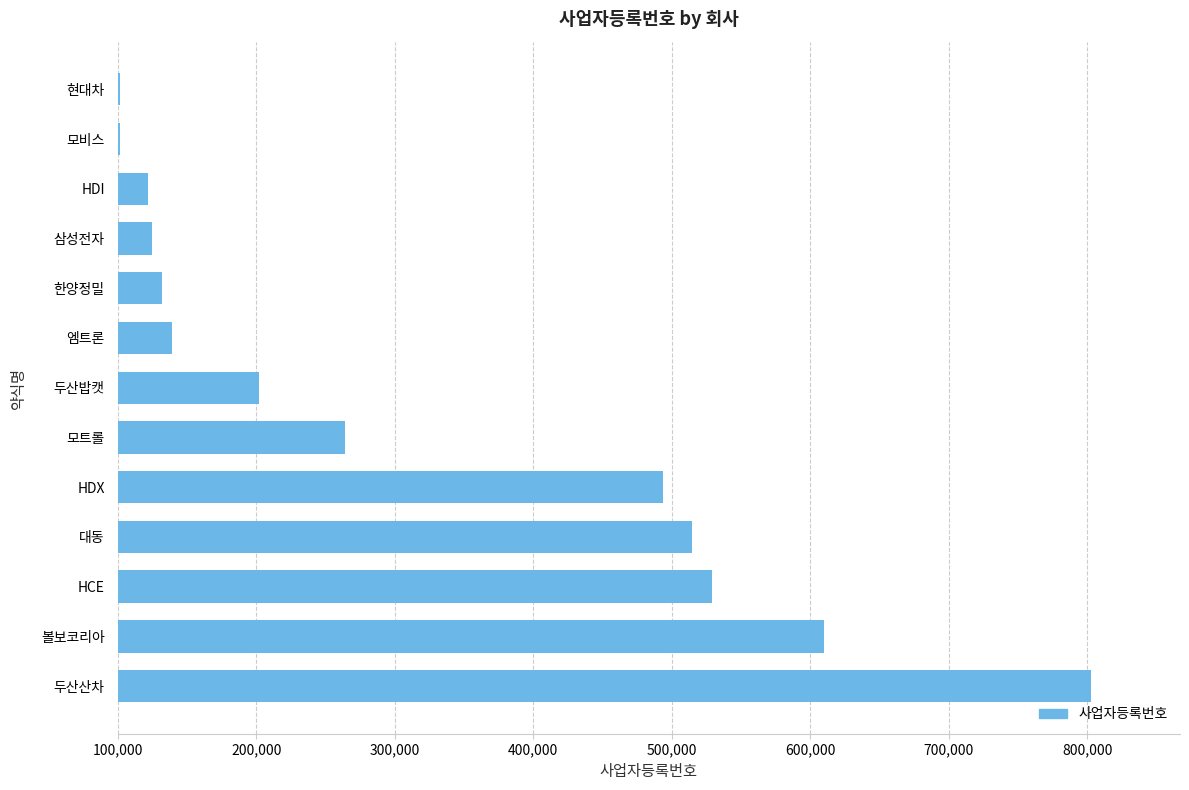

What is the change in value from 엠트론 to 모비스?

-37003